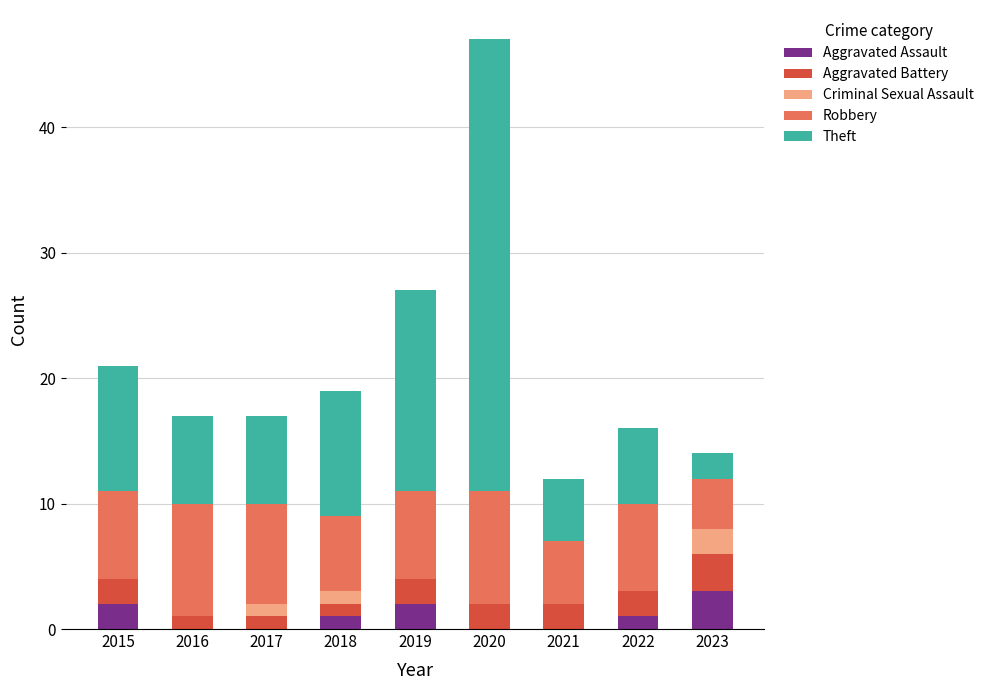

At which label does Aggravated Assault reach its peak?

2023